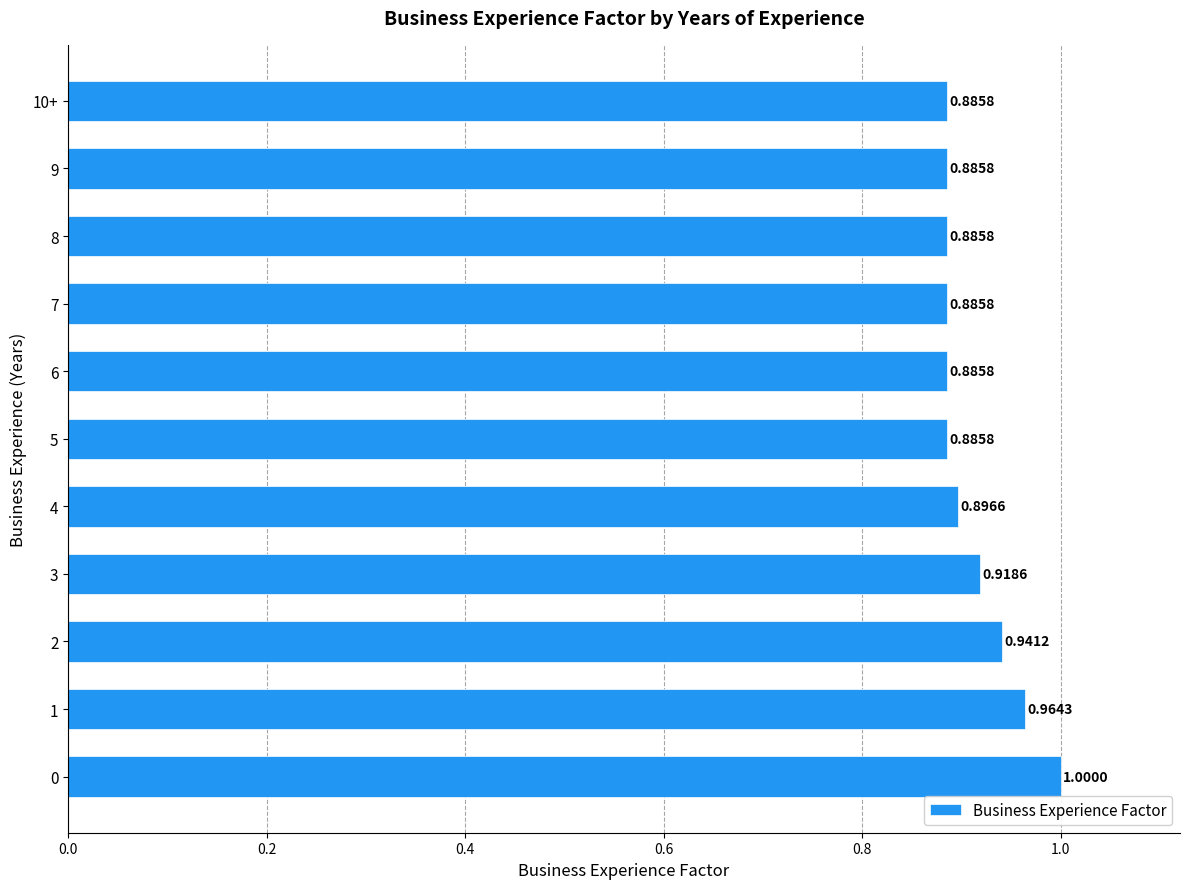

Which has a higher value, 4 or 6?

4